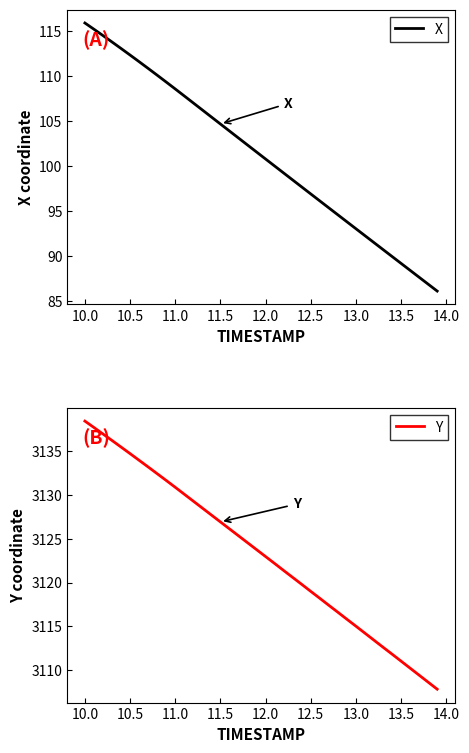

Which category has the highest value in the X series?

10.0